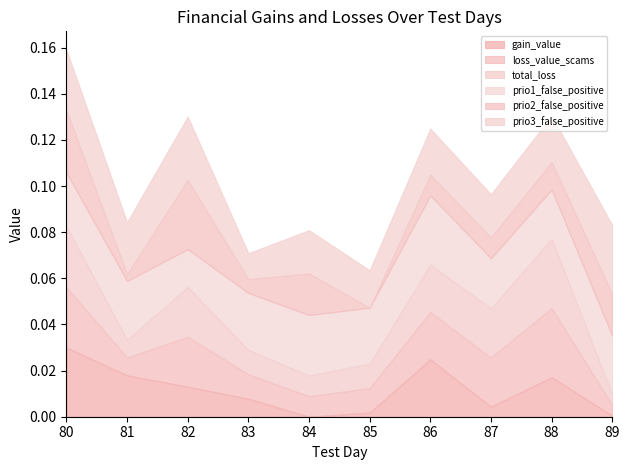

True or false: prio2_false_positive has a value of 10.6 at 84.

False